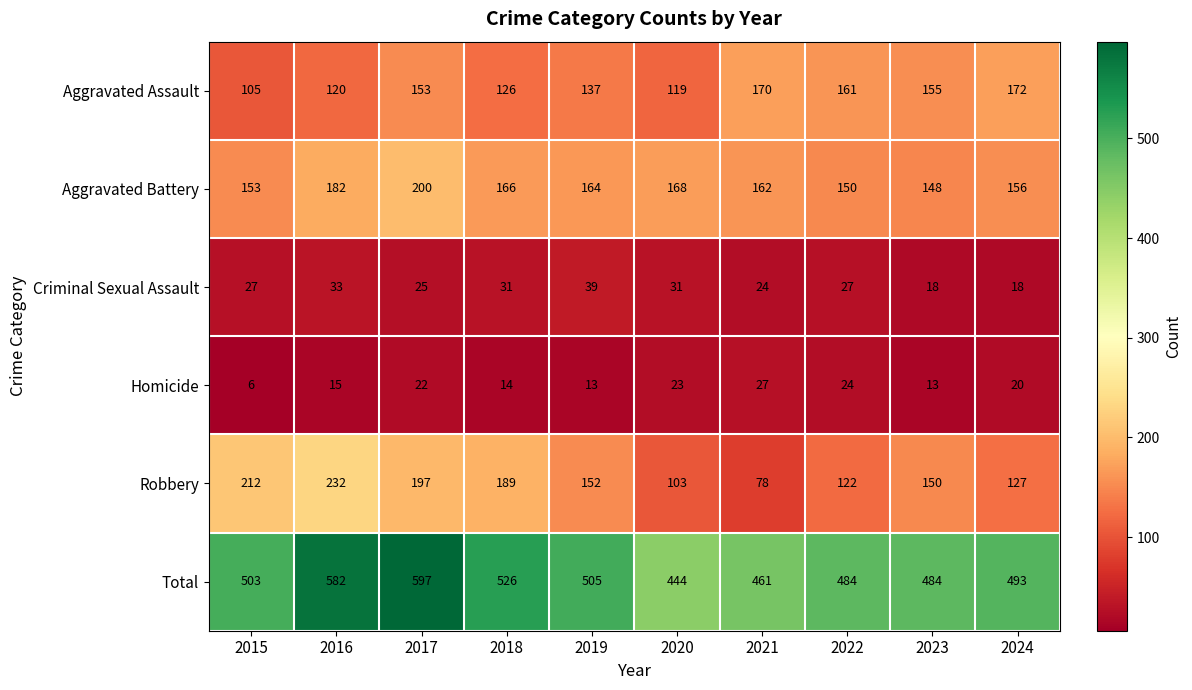

At which category is the sum across all series the highest?

2017